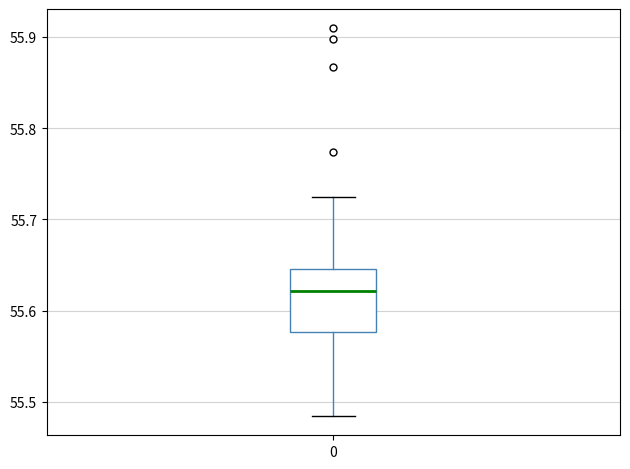

Read this box plot against the y-axis: the position of the median line, the range covered by the box, and the ends of both whiskers. The values are not printed on the chart, so give them approximately, as read against the axis.

median 55.62, box 55.58 to 55.65, whiskers 55.48 to 55.72